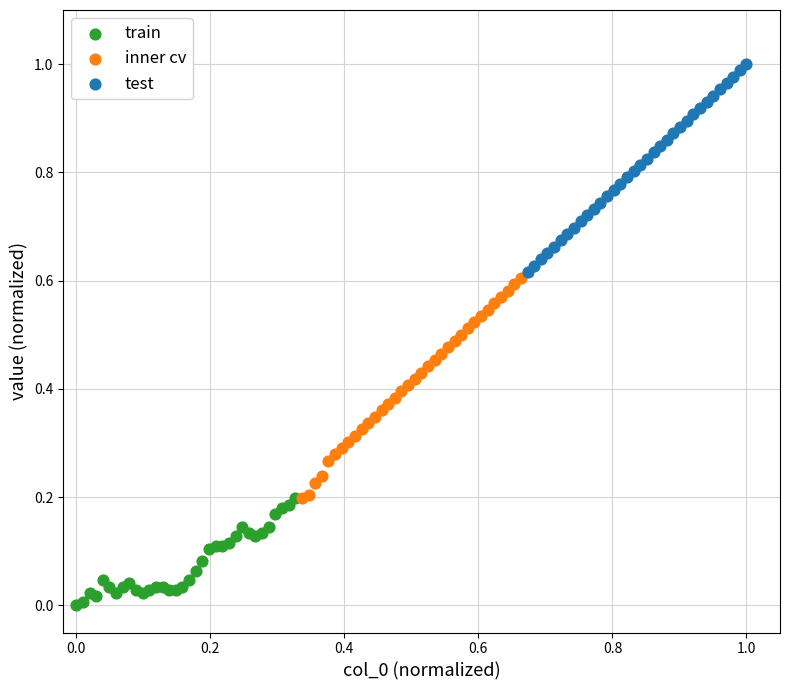

Which series reaches the maximum Y coordinate?

test